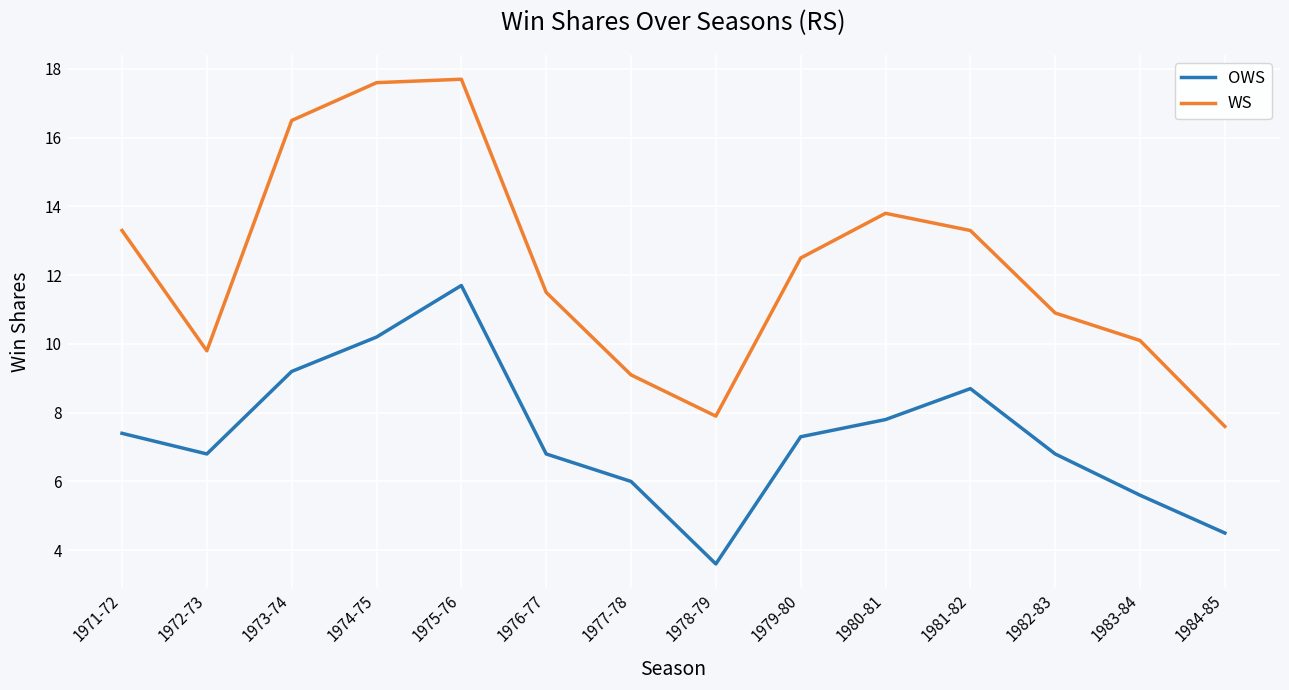

What position from the left is 1980-81?

10